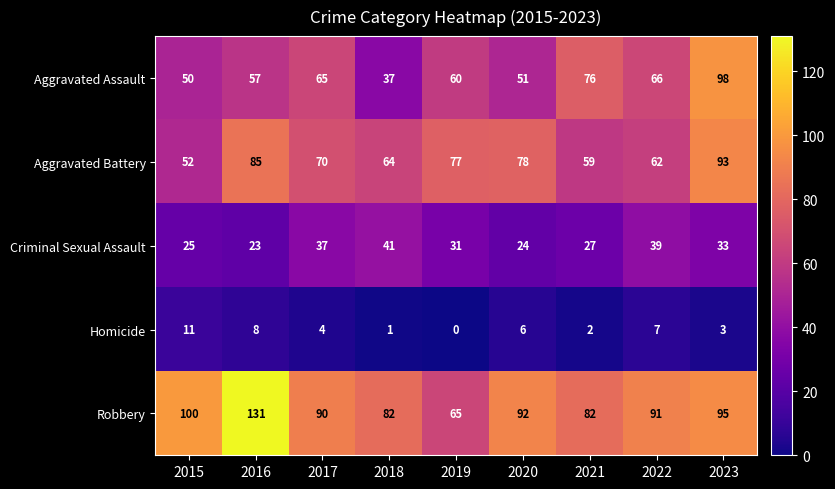

Is it true that Aggravated Assault equals 169 at 2023?

False